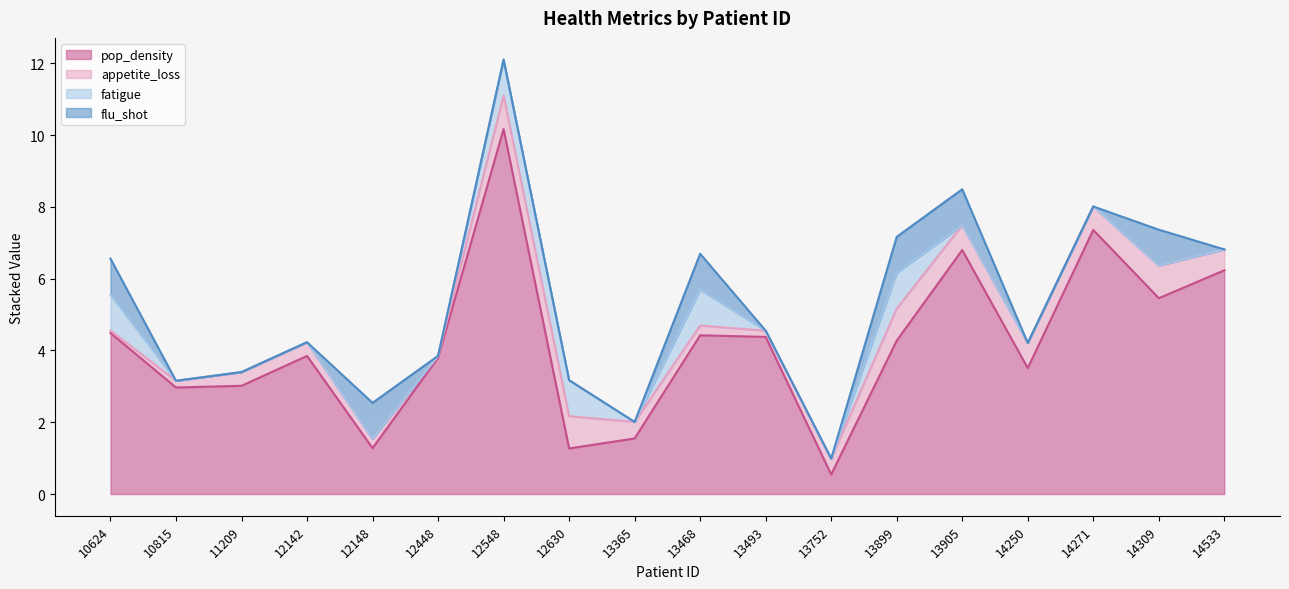

Reading left to right, transcribe all the data shown in this chart.

pop_density: 10624=4.5	10815=3.0	11209=3.0	12142=3.8	12148=1.3	12448=3.8	12548=10.2	12630=1.3	13365=1.5	13468=4.4	13493=4.4	13752=0.5	13899=4.3	13905=6.8	14250=3.5	14271=7.4	14309=5.5	14533=6.2
appetite_loss: 10624=0.1	10815=0.2	11209=0.4	12142=0.4	12148=0.3	12448=0.1	12548=0.9	12630=0.9	13365=0.5	13468=0.3	13493=0.2	13752=0.4	13899=0.9	13905=0.7	14250=0.7	14271=0.7	14309=0.9	14533=0.6
fatigue: 10624=1.0	10815=0.0	11209=0.0	12142=0.0	12148=0.0	12448=0.0	12548=1.0	12630=1.0	13365=0.0	13468=1.0	13493=0.0	13752=0.0	13899=1.0	13905=0.0	14250=0.0	14271=0.0	14309=0.0	14533=0.0
flu_shot: 10624=1.0	10815=0.0	11209=0.0	12142=0.0	12148=1.0	12448=0.0	12548=0.0	12630=0.0	13365=0.0	13468=1.0	13493=0.0	13752=0.0	13899=1.0	13905=1.0	14250=0.0	14271=0.0	14309=1.0	14533=0.0